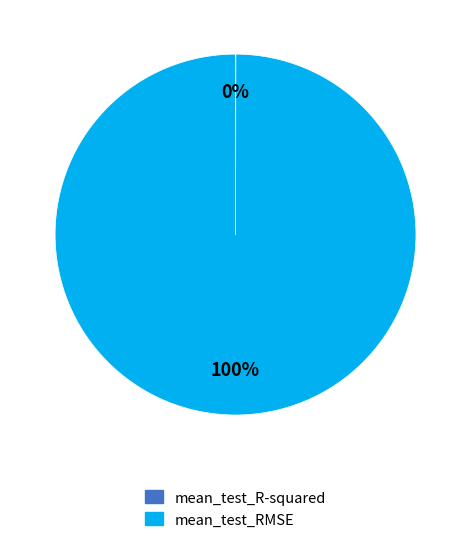

Is it true that mean_test_RMSE is 87% of the pie?

False